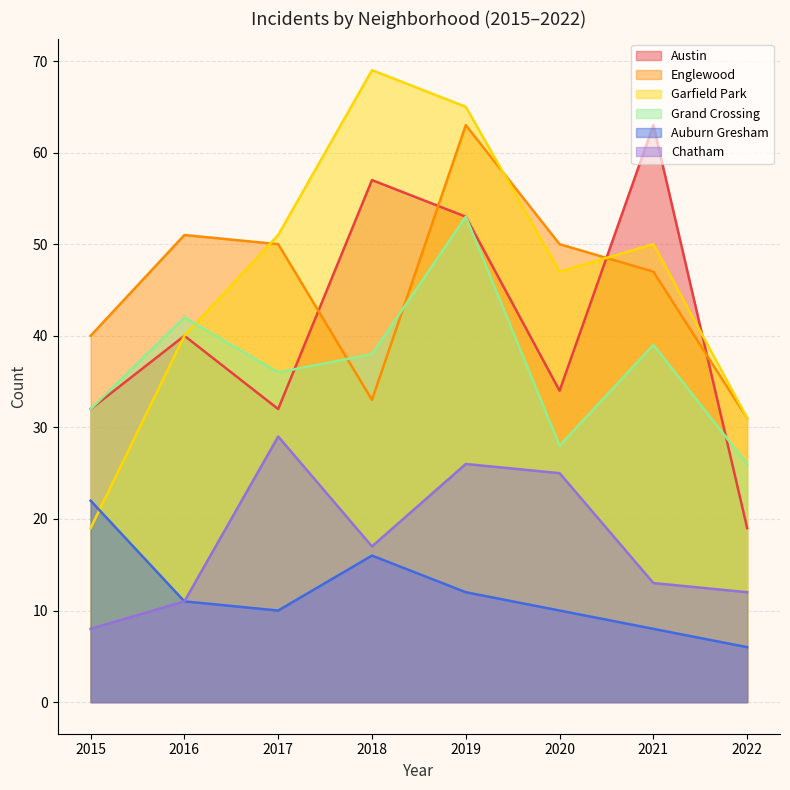

What is the minimum value shown in the chart?

6